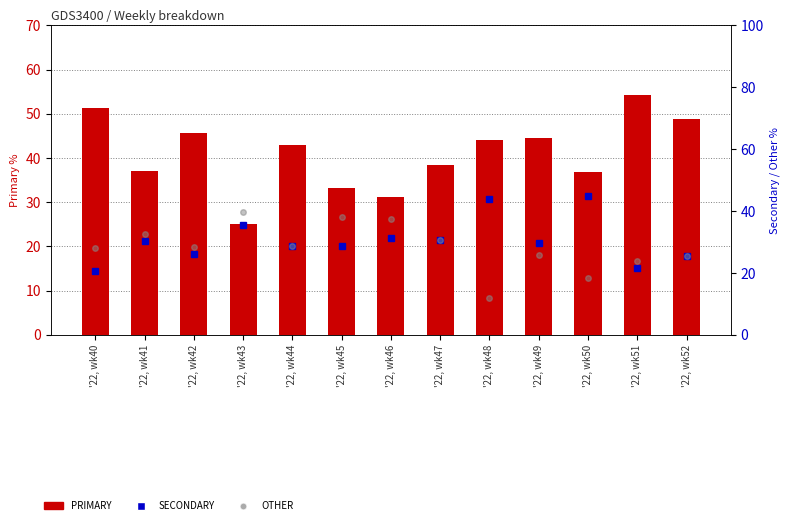

Rank the categories by OTHER value from highest to lowest.

'22, wk43, '22, wk45, '22, wk46, '22, wk41, '22, wk47, '22, wk44, '22, wk42, '22, wk40, '22, wk49, '22, wk52, '22, wk51, '22, wk50, '22, wk48